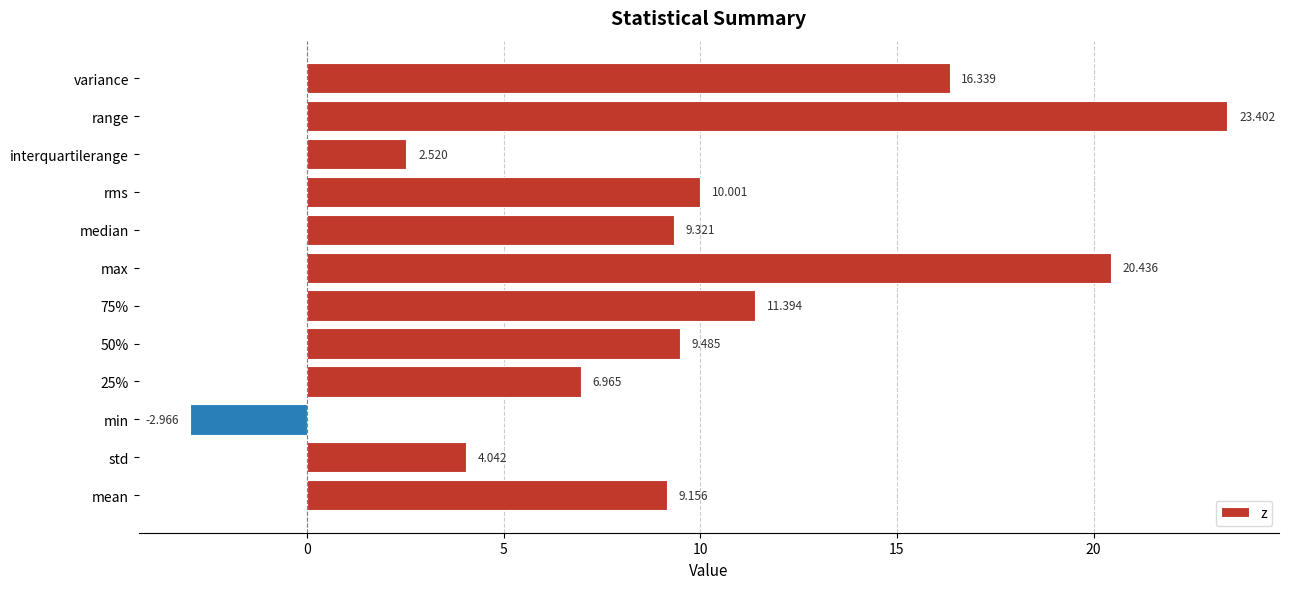

At which label is the value closest to 10?

rms